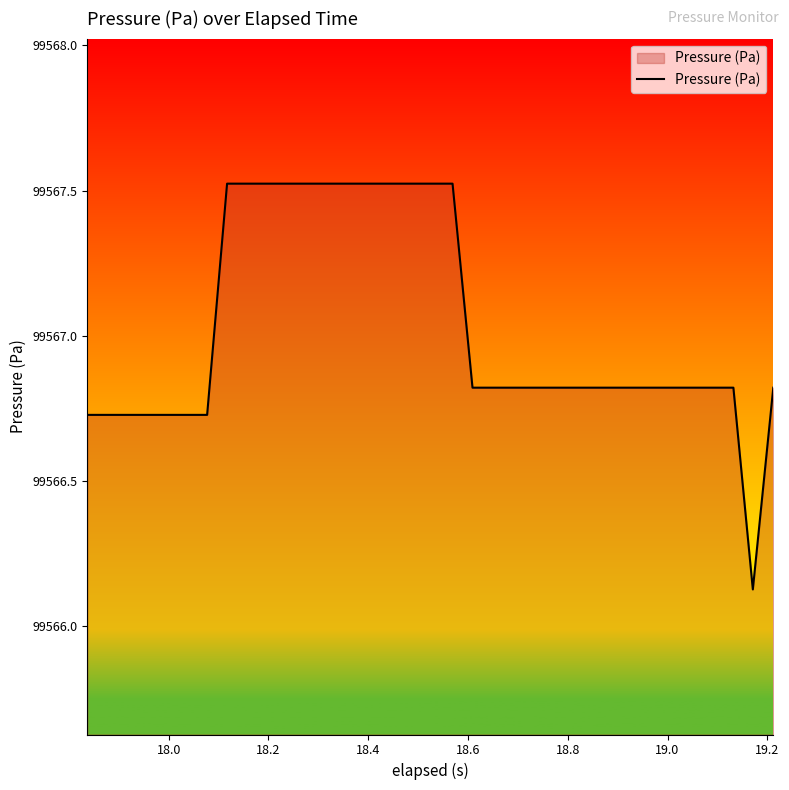

What is the difference between the maximum and minimum values?

1.4